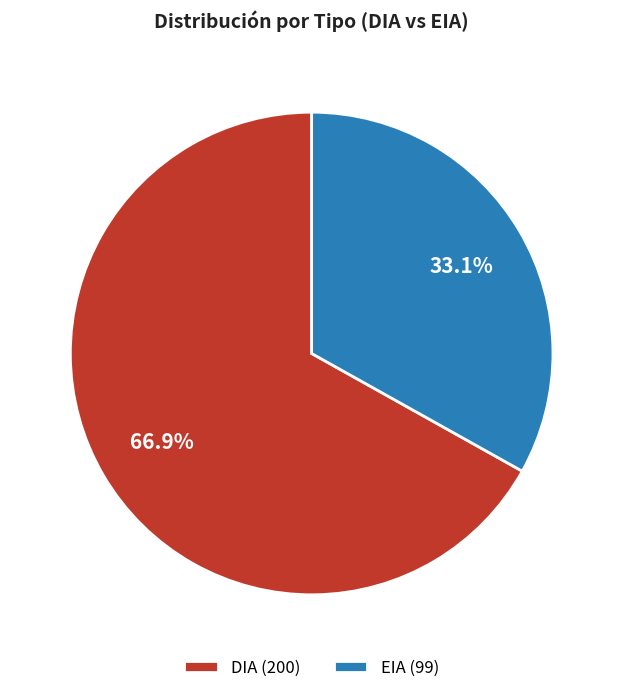

Approximately how many times larger is the value at EIA compared to DIA?

0.5